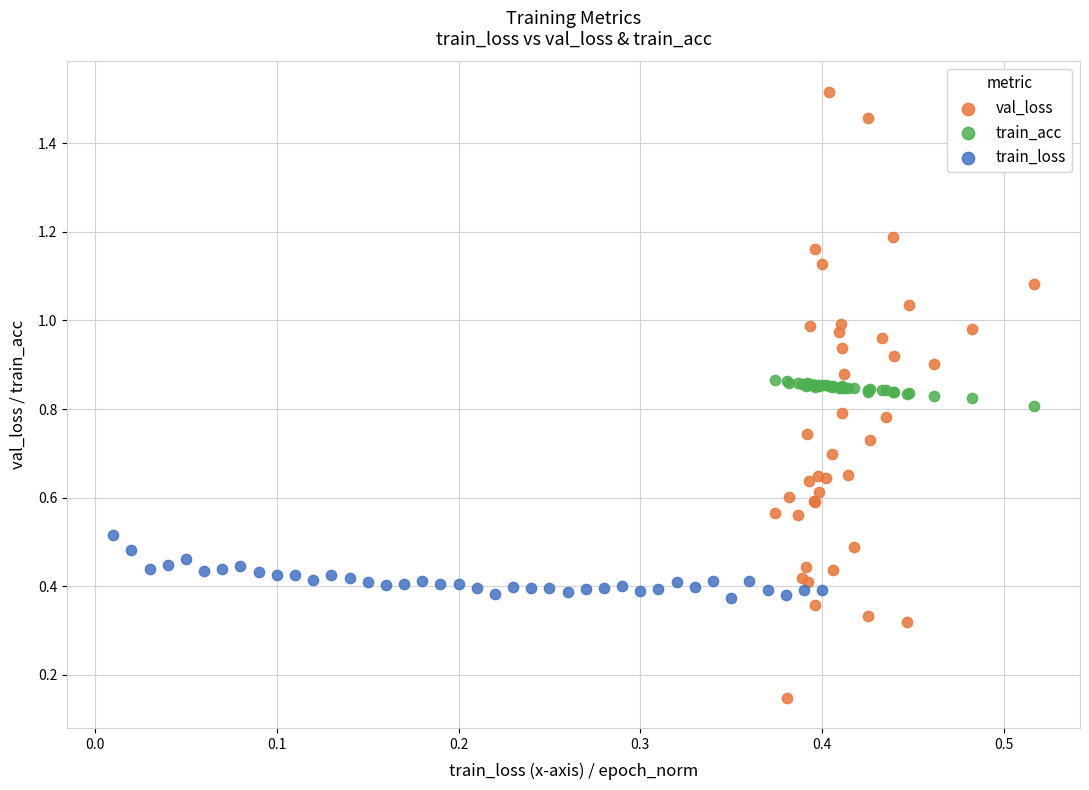

Which series reaches the minimum Y coordinate?

val_loss